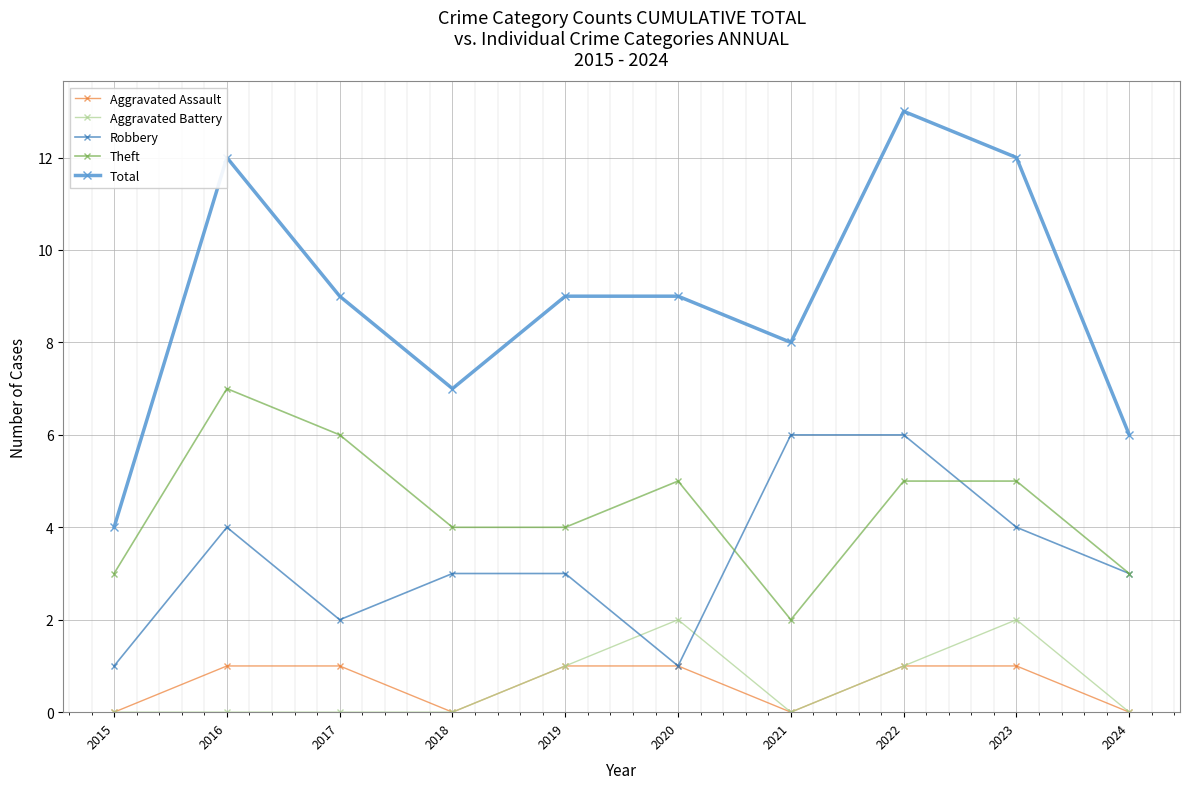

Where is the first local minimum for Aggravated Assault?

2018